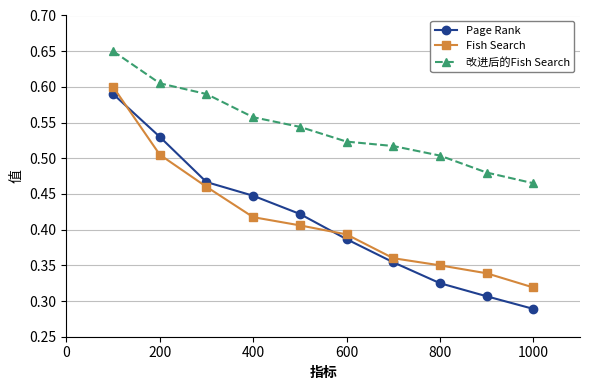

True or false: 改进后的Fish Search and Fish Search cross at least once.

False